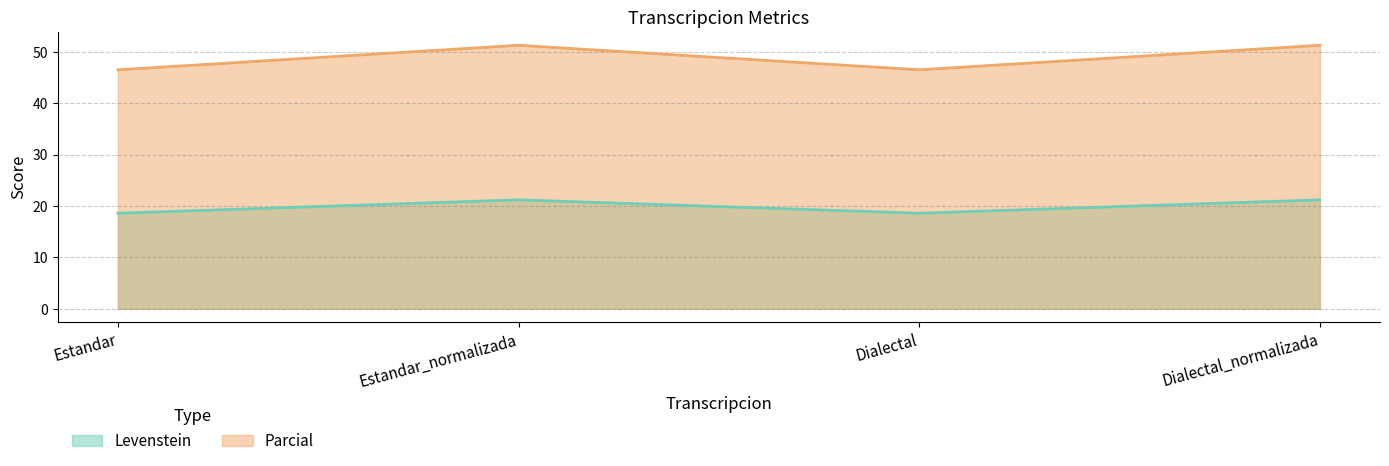

What is the value of the Levenstein point at the 4th from the left?

21.2